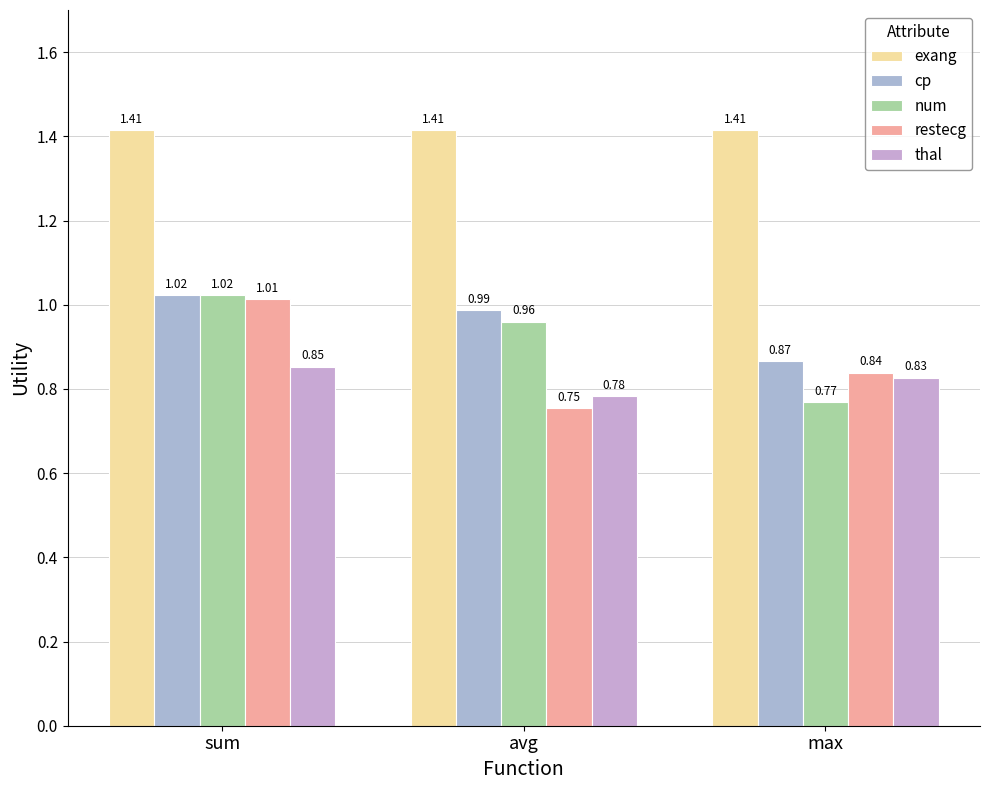

How many bars are there in each group?

5